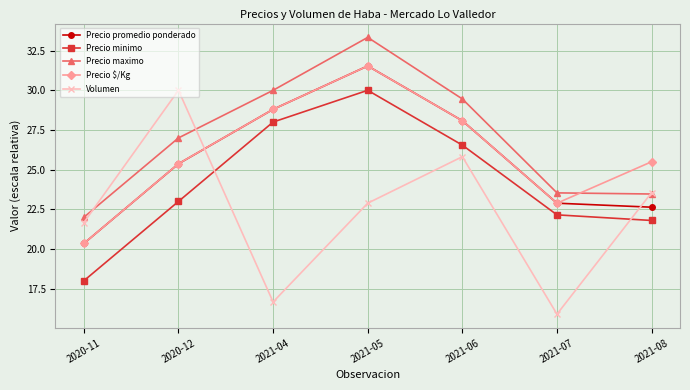

Between 2021-07 and 2021-08, which series saw the biggest shift?

Volumen